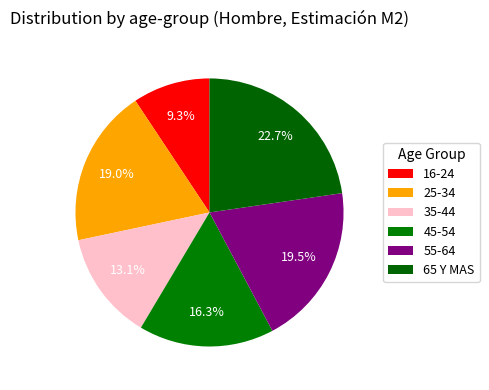

Rank the categories by value from highest to lowest.

65 Y MAS, 55-64, 25-34, 45-54, 35-44, 16-24